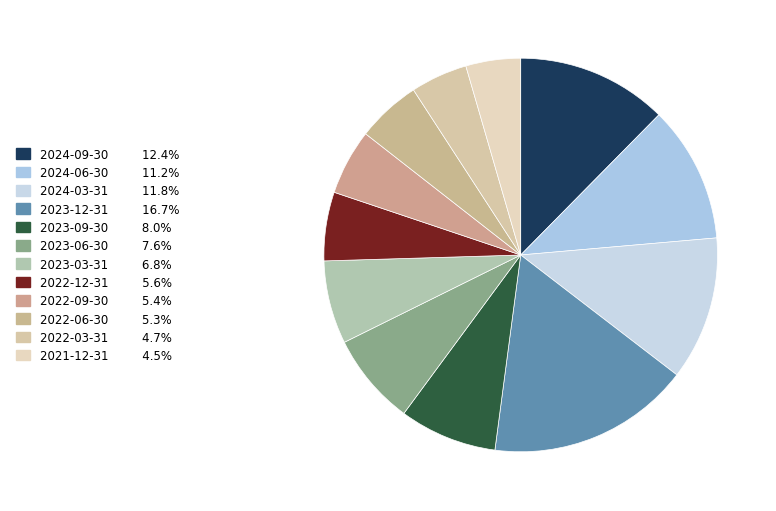

What portion of the pie excludes 2022-06-30?

94.7%